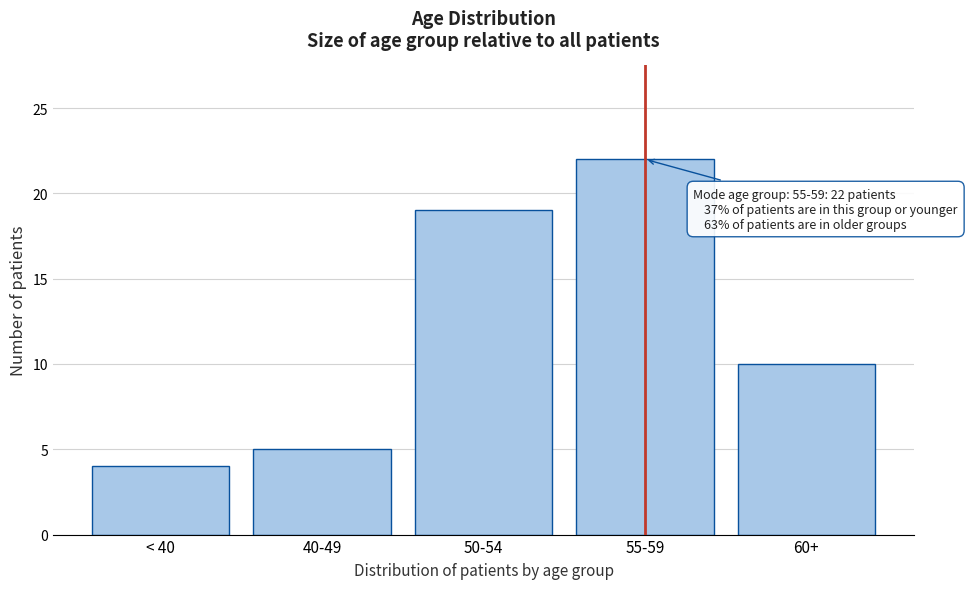

Reading left to right, list all the values displayed in this chart.

< 40=4	40-49=5	50-54=19	55-59=22	60+=10